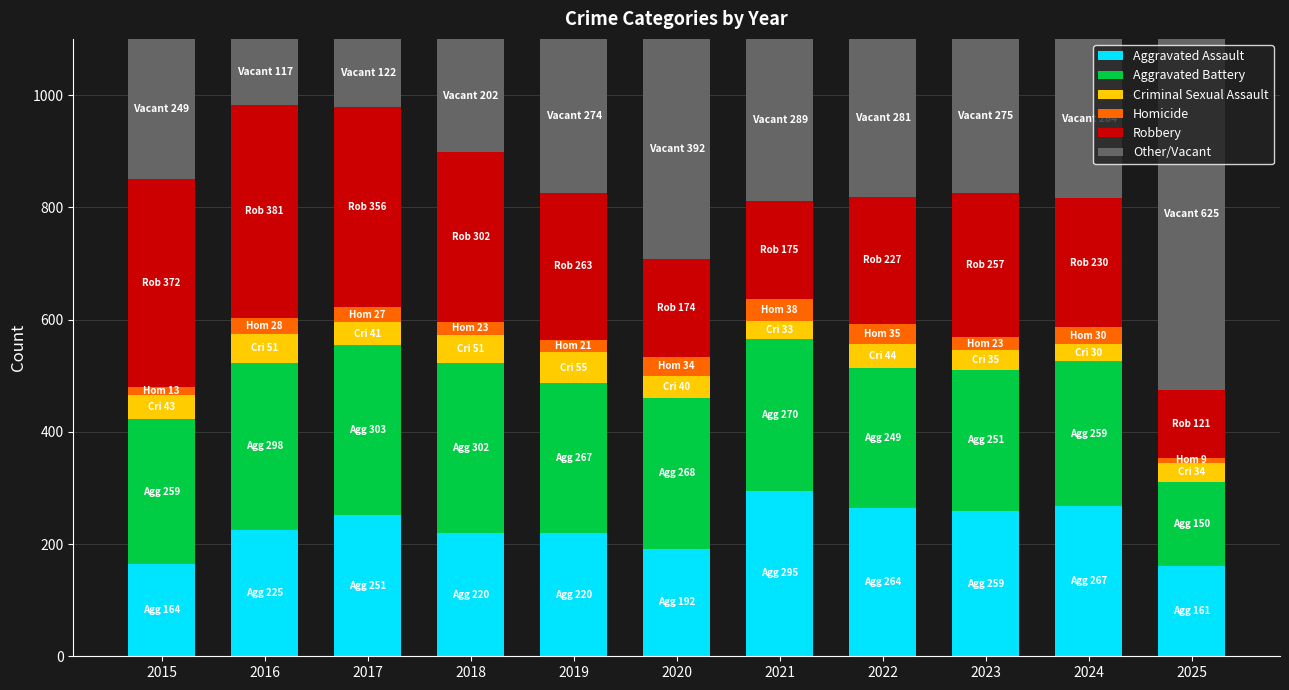

What is the minimum value for Aggravated Assault?

161